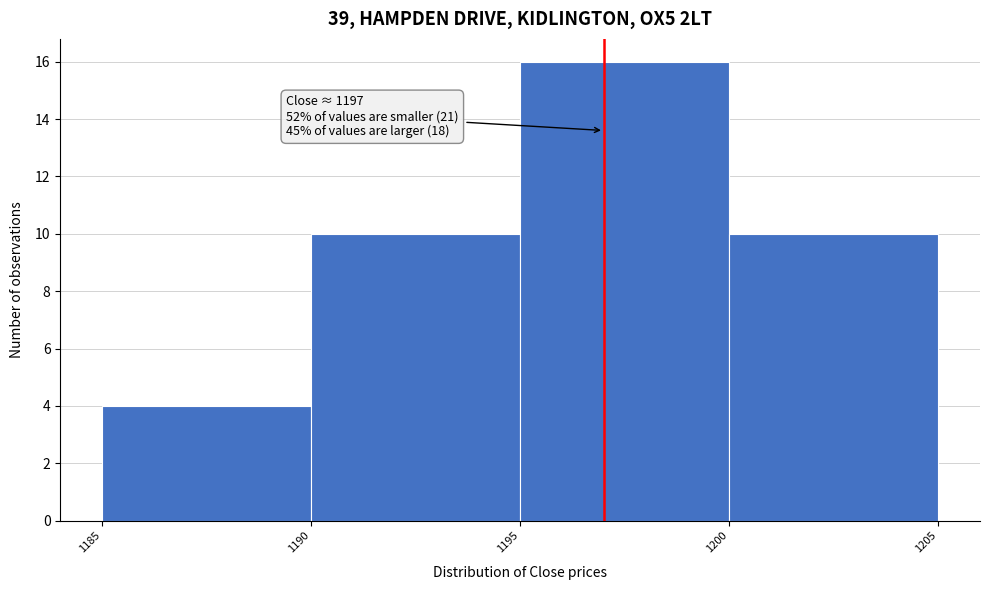

Which range on the x-axis has the tallest bar?

1195 to 1200